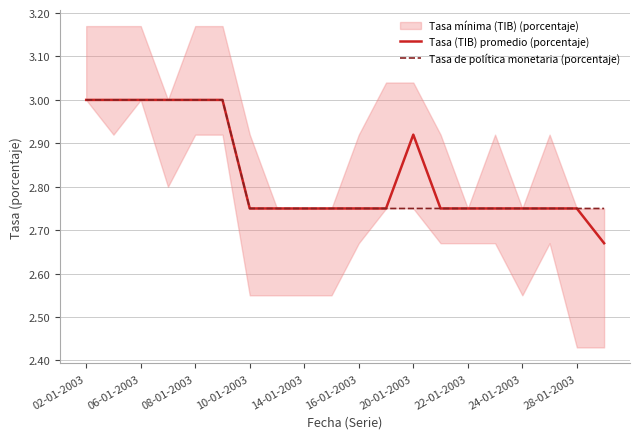

True or false: Tasa (TIB) promedio (porcentaje) has a value of 3.9 at 16-01-2003.

False